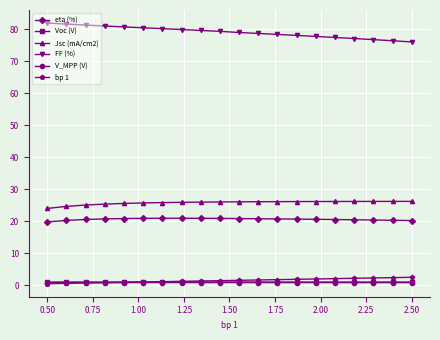

Which series has the largest total across all categories?

FF (%)